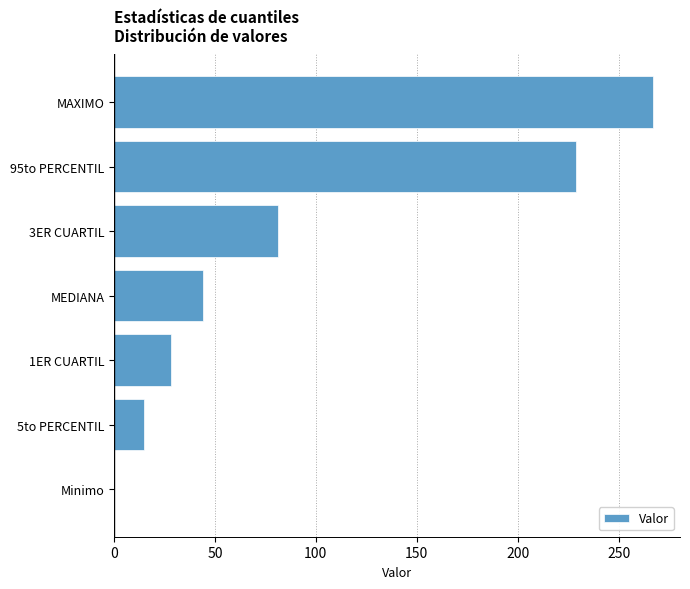

True or false: the data shows 71 at 95to PERCENTIL.

False